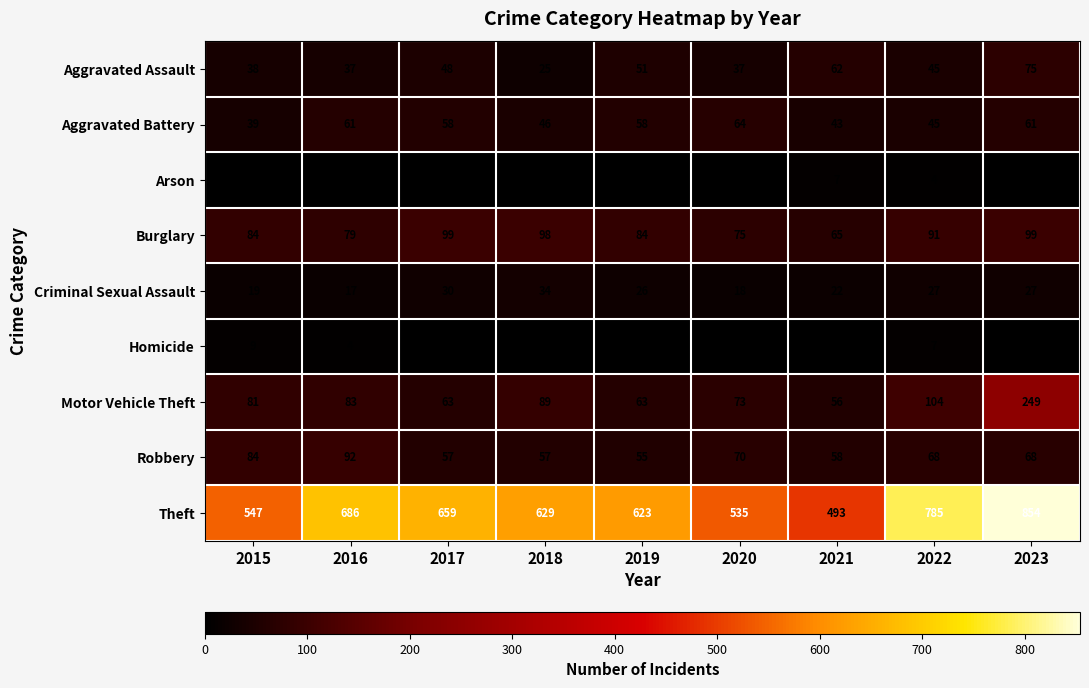

How many distinct data groups are displayed?

9